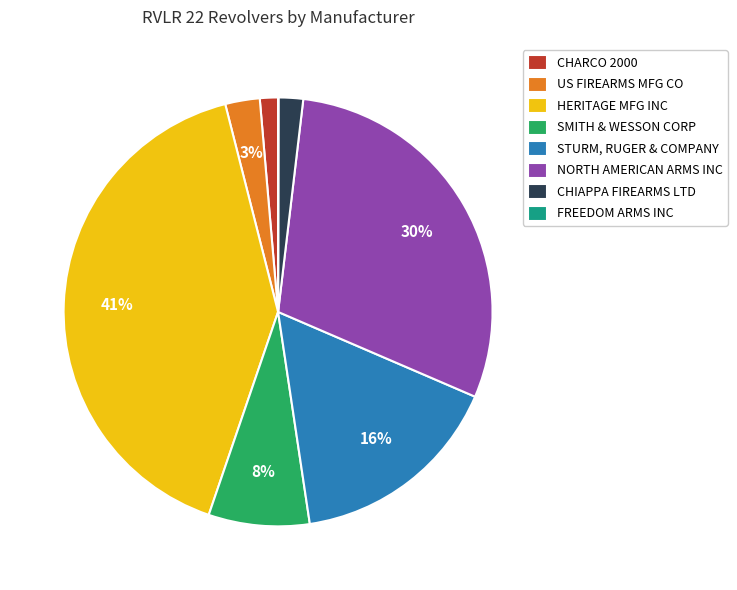

Between CHARCO 2000 and SMITH & WESSON CORP, which is larger?

SMITH & WESSON CORP